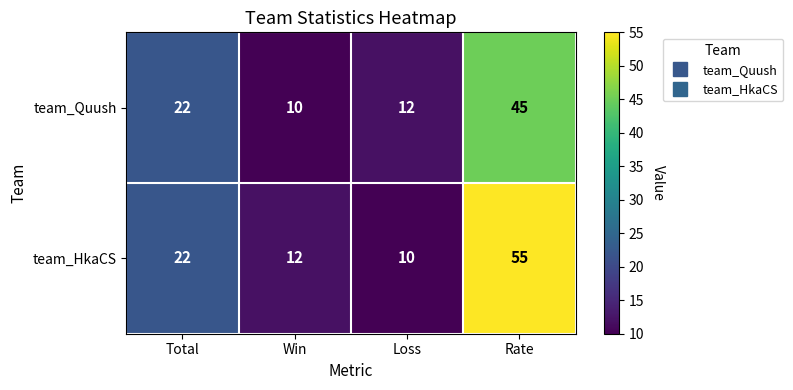

Reading left to right, what are all the values shown in this chart?

team_Quush: Total=22	Win=10	Loss=12	Rate=45
team_HkaCS: Total=22	Win=12	Loss=10	Rate=55